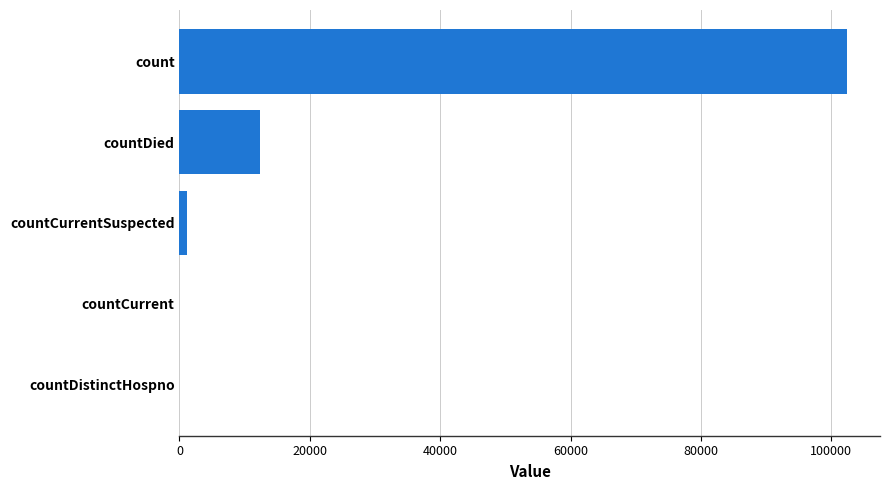

At which label is the value closest to 51167?

countDied